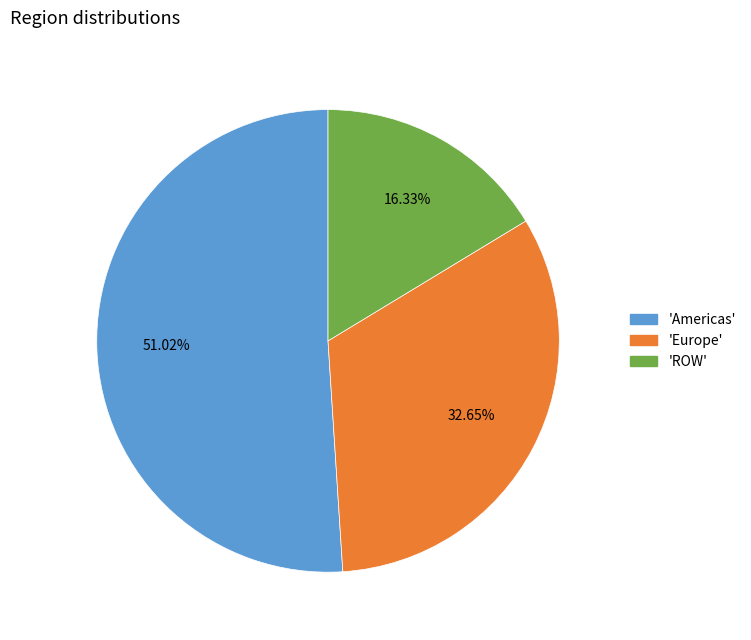

Is there any slice that represents more than half of the pie?

Yes